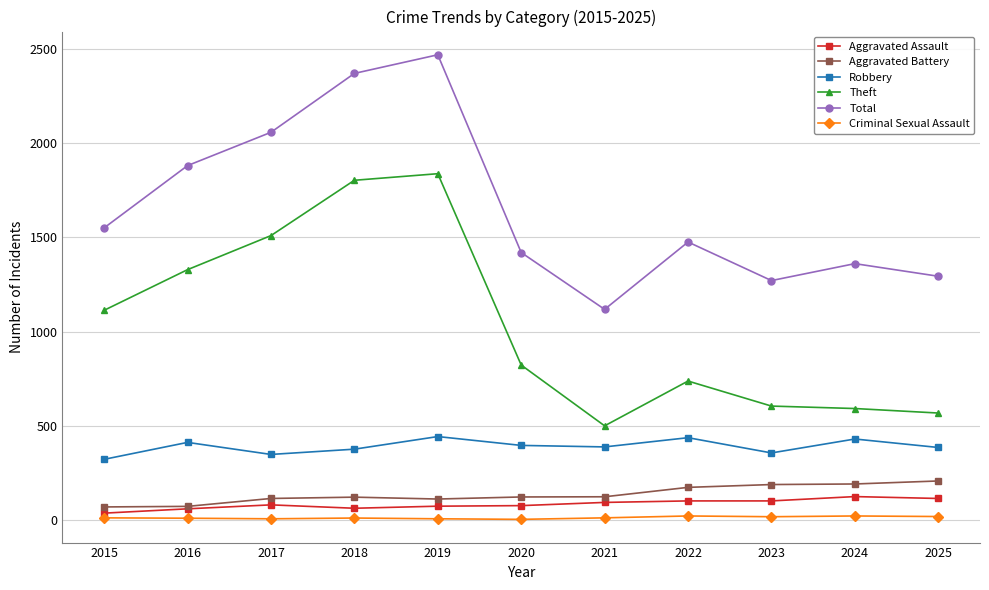

True or false: Theft and Aggravated Assault intersect in this chart.

False